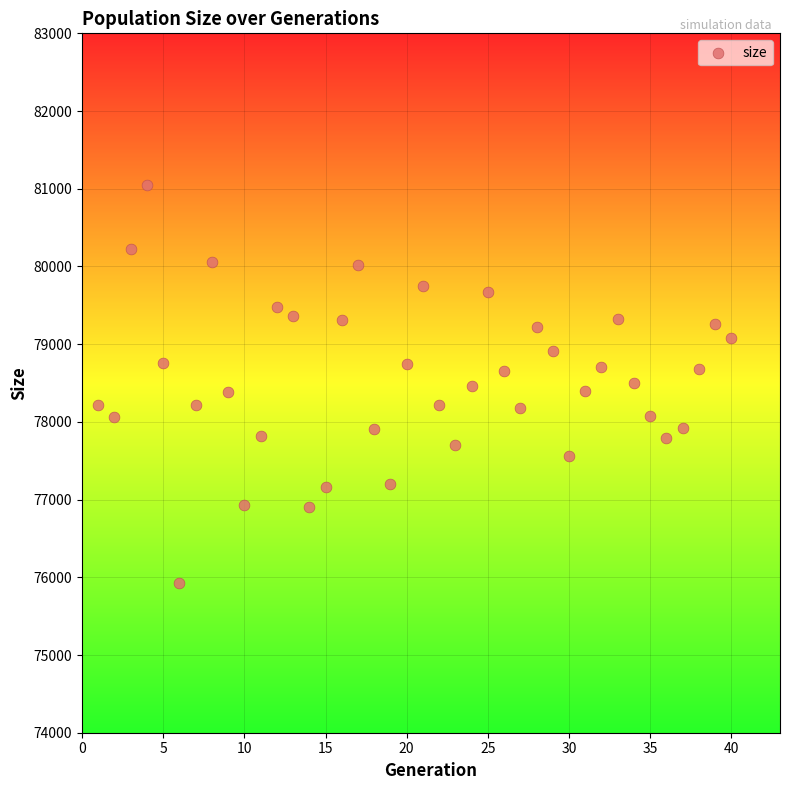

What is the range of Y values (max minus min)?

5125